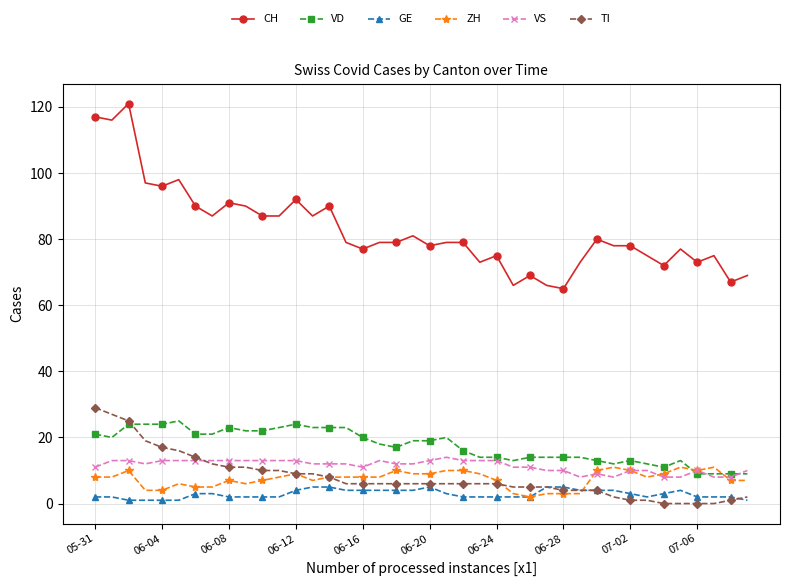

Which series has the widest spread of values?

CH